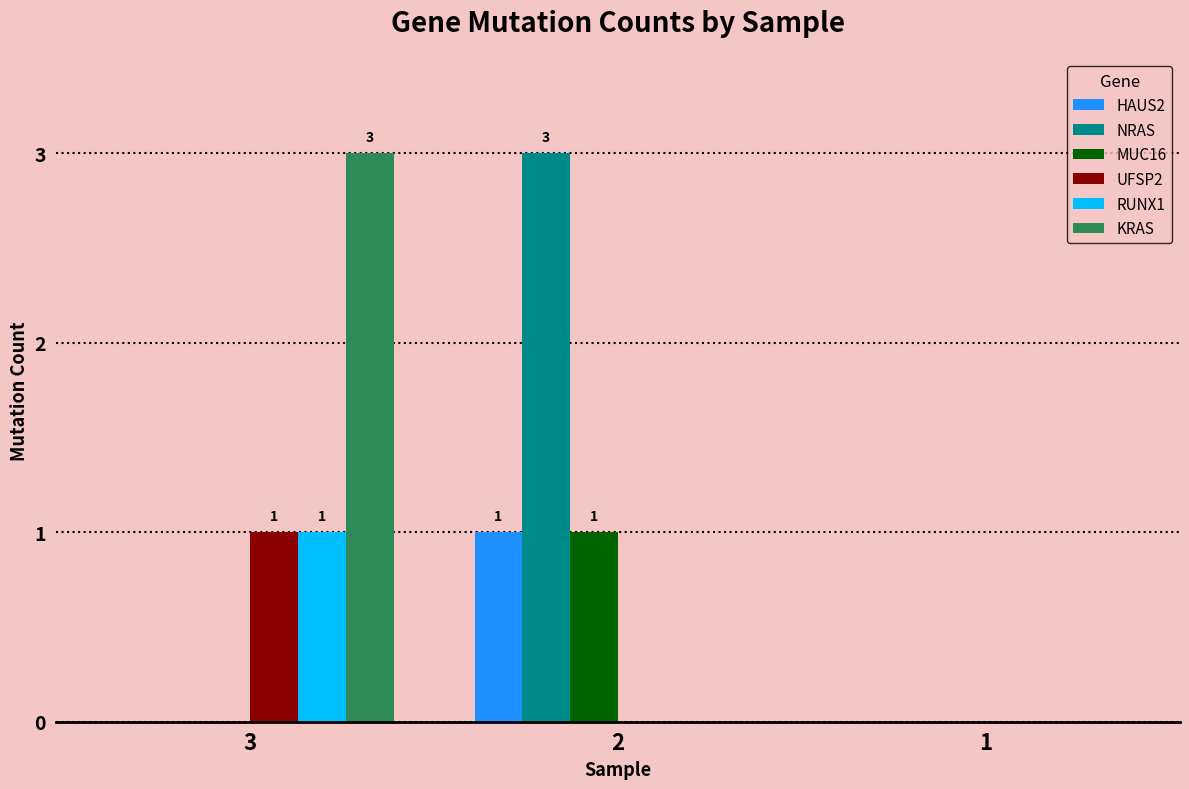

The UFSP2 series shows 0 at 2. True or false?

True